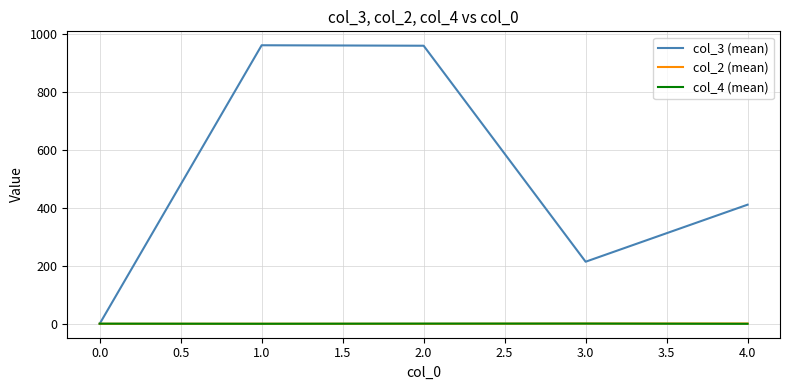

Which series has the largest total across all categories?

col_3 (mean)